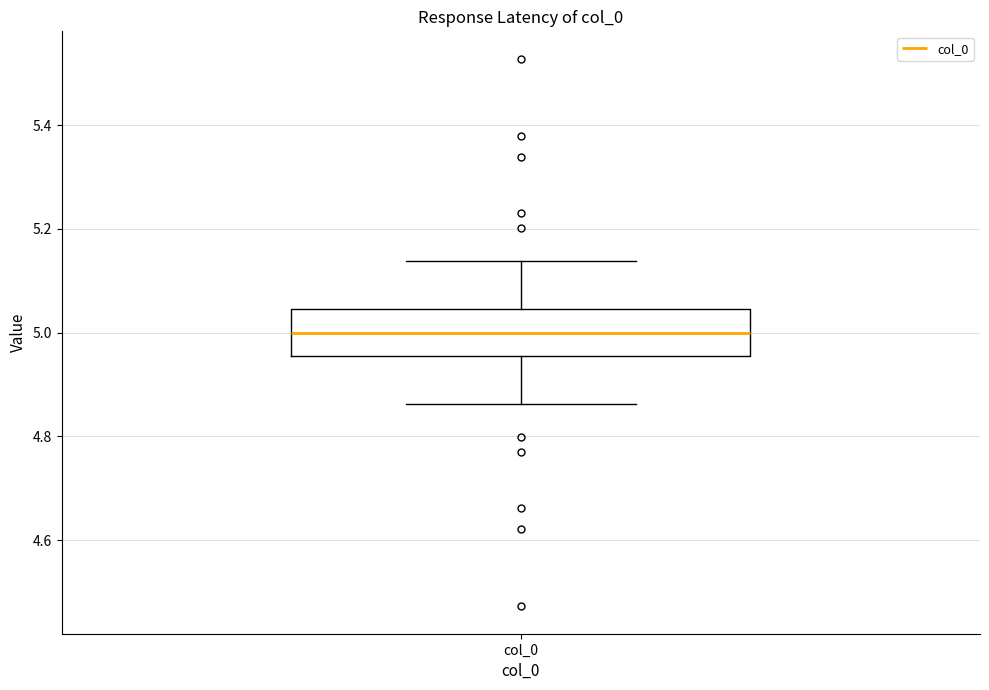

Where is the upper edge of the box for col_0 on the y-axis? The values are not printed on the chart, so give them approximately, as read against the axis.

5.04